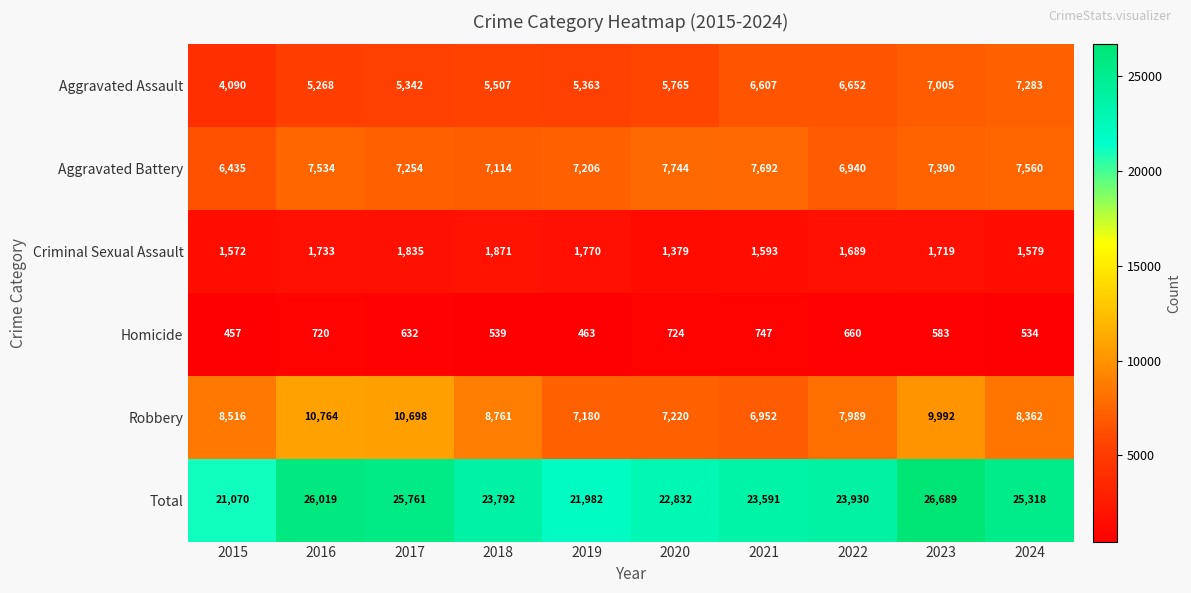

The Total series shows 22832 at 2020. True or false?

True